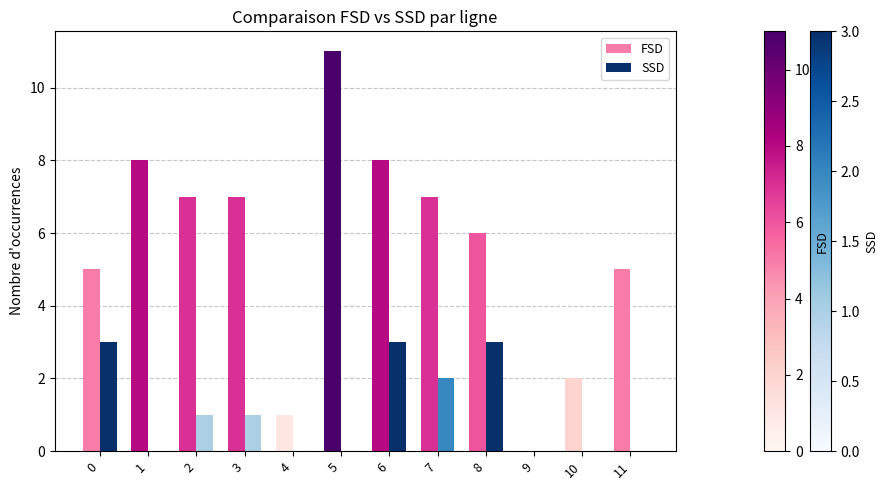

Reading left to right, extract all data points from this chart.

FSD: 5	8	7	7	1	11	8	7	6	0	2	5
SSD: 3	0	1	1	0	0	3	2	3	0	0	0